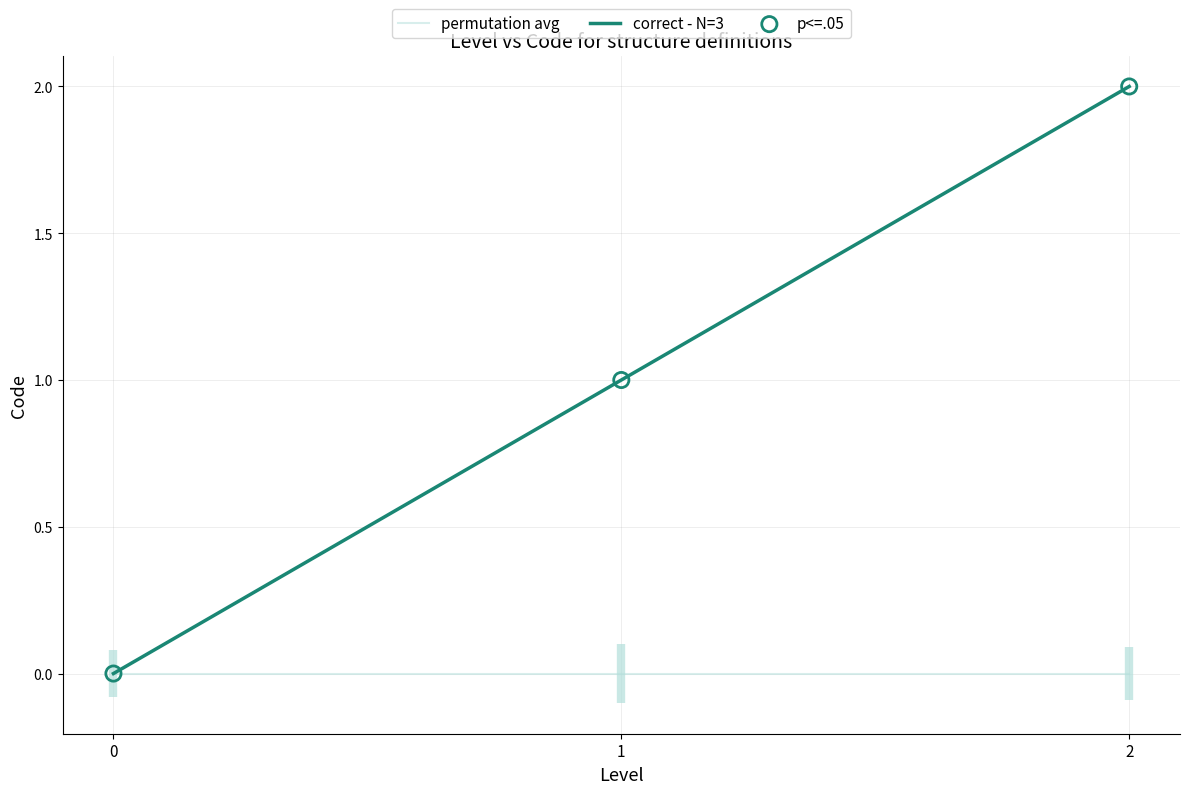

Which series reaches the minimum Y coordinate?

permutation avg